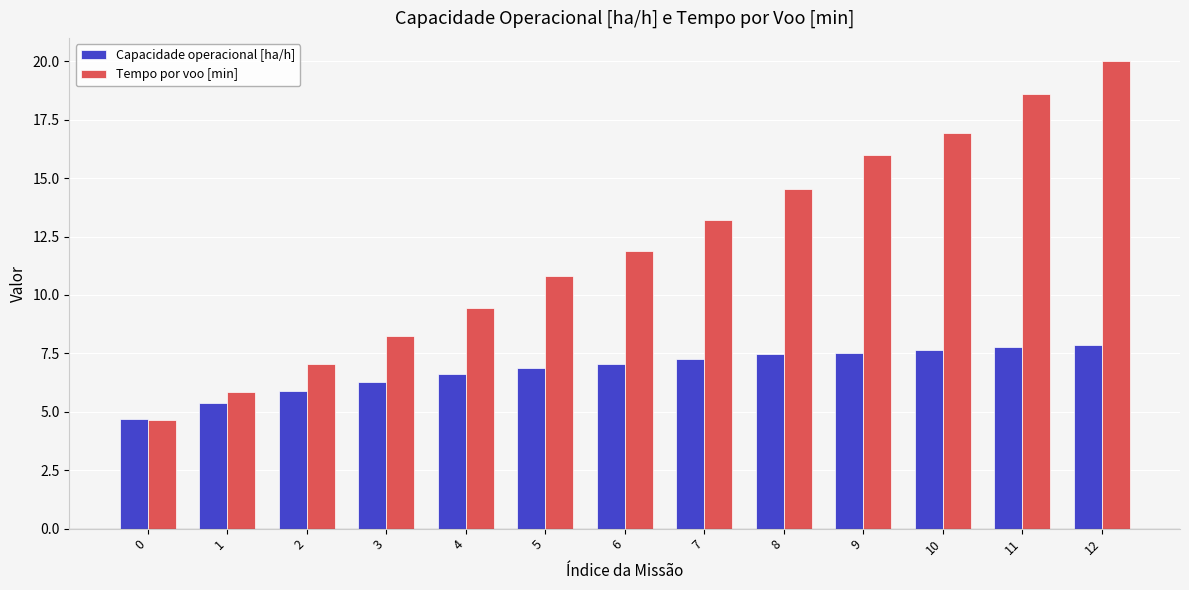

What is the smallest value displayed?

4.7